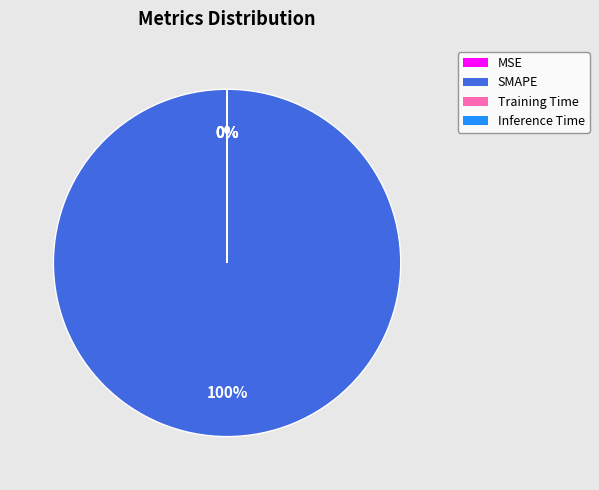

What percentage is NOT represented by MSE?

100.0%